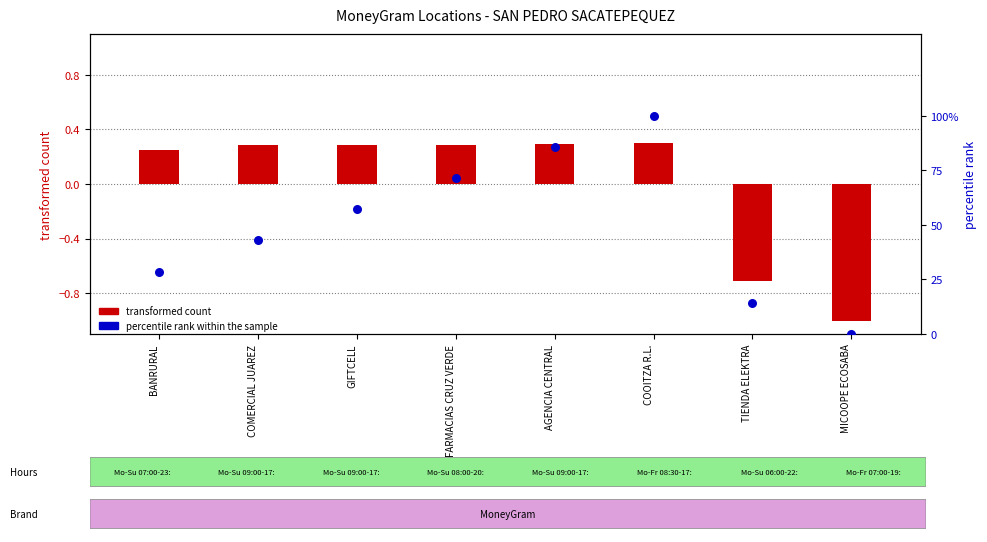

Is the value of transformed count at FARMACIAS CRUZ VERDE greater than the value of percentile rank within the sample at MICOOPE ECOSABA?

Yes